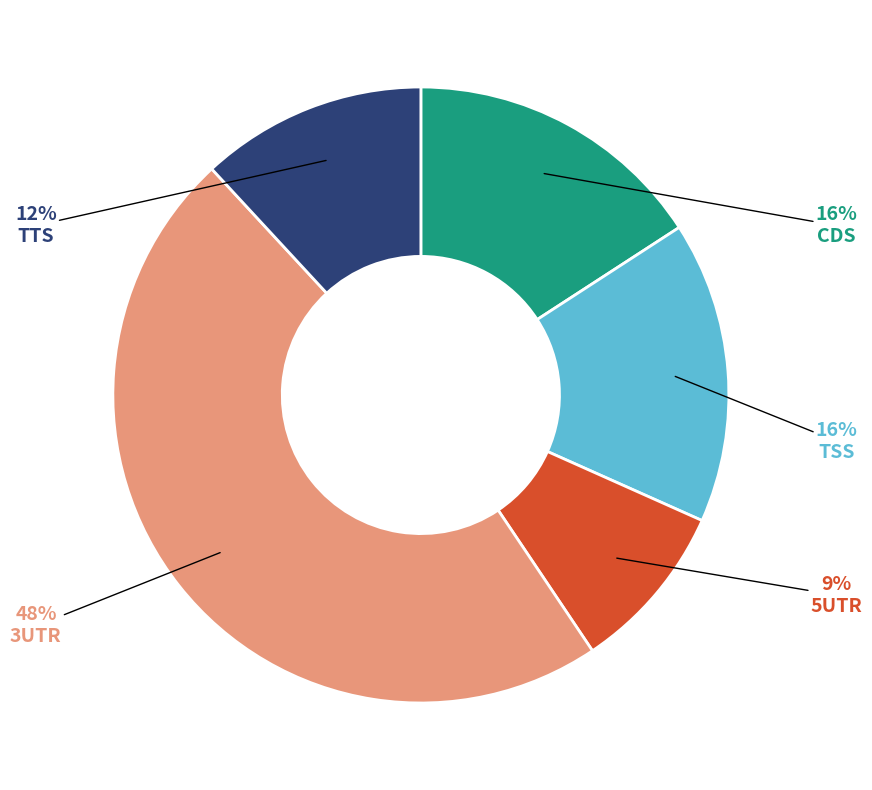

Count the number of slices in the pie.

5